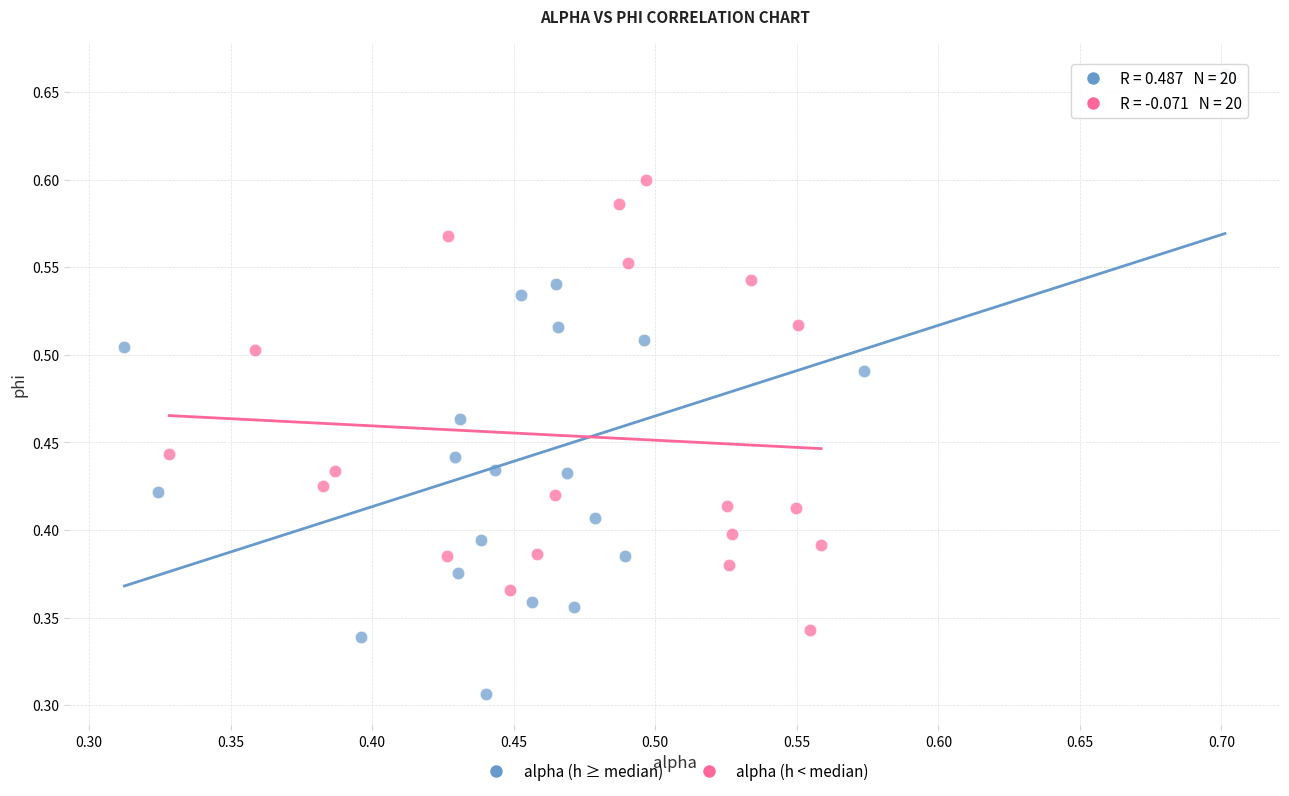

Which series has the widest spread of Y values?

alpha (h ≥ median)